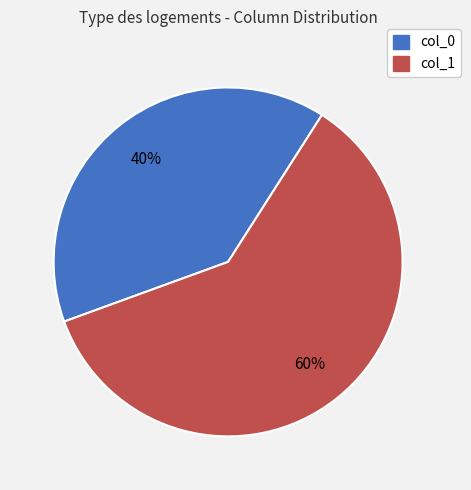

How many slices are in this pie chart?

2